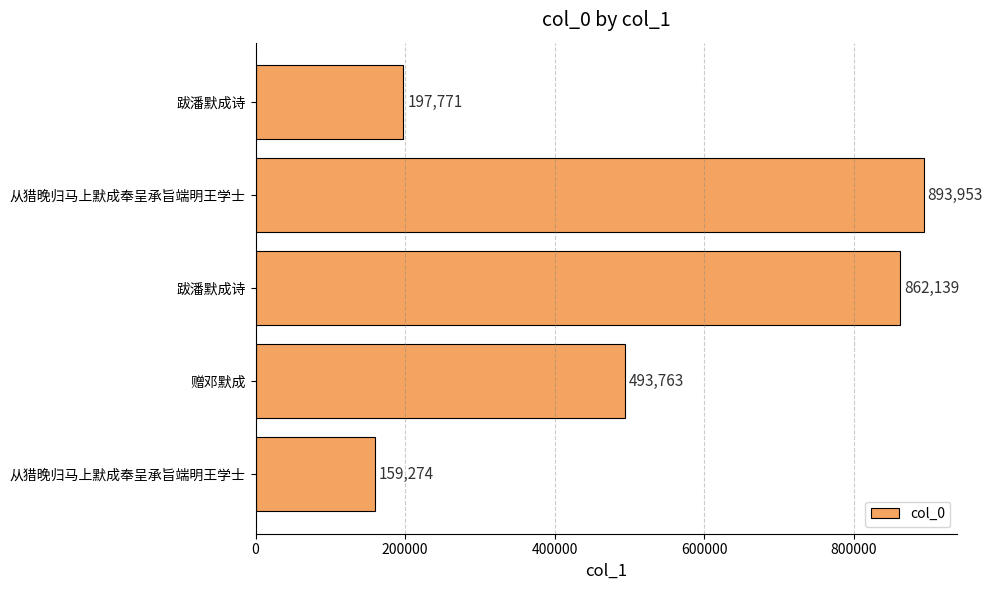

How many data points does each series have?

5